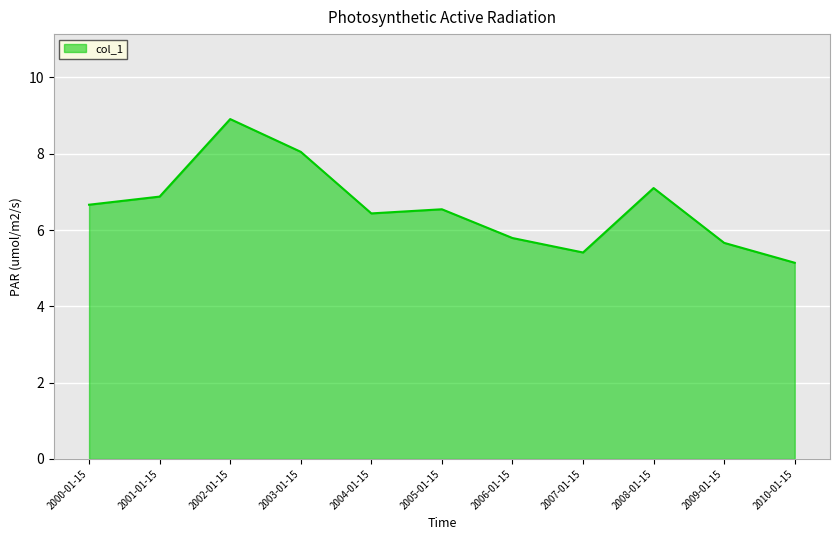

The value at 2002-01-15 is 8.9. True or false?

True